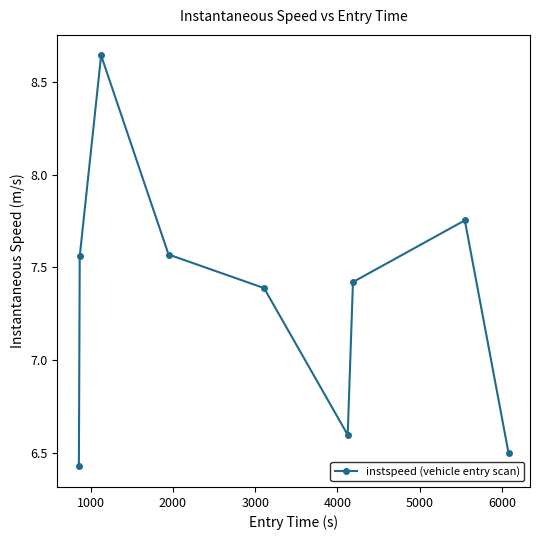

What is the difference between the maximum and minimum values?

2.2